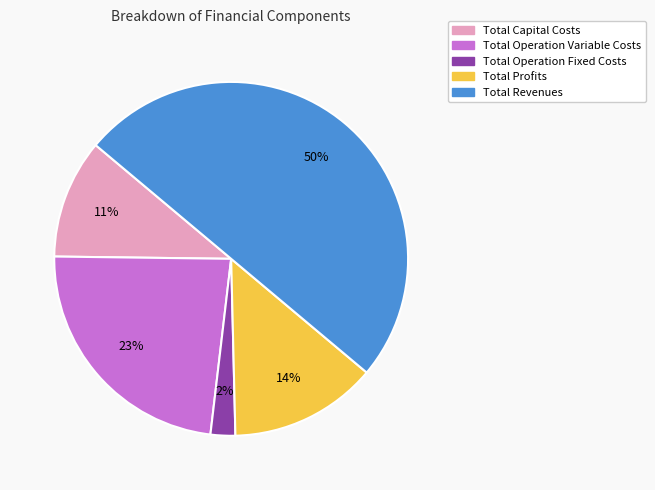

Between Total Operation Variable Costs and Total Profits, which is larger?

Total Operation Variable Costs